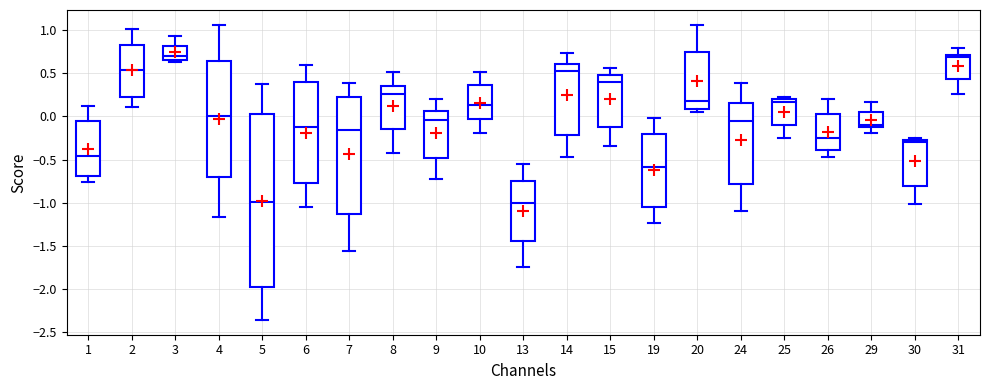

Reading left to right, transcribe this box plot: for each box, give where its median line is, the range the box spans, and where its two whiskers end, as read against the y-axis. The values are not printed on the chart, so give them approximately, as read against the axis.

1: median -0.45, box -0.70 to -0.05, whiskers -0.75 to 0.10
2: median 0.55, box 0.20 to 0.80, whiskers 0.10 to 1.00
3: median 0.70, box 0.65 to 0.80, whiskers 0.60 to 0.95
4: median 0.00, box -0.70 to 0.65, whiskers -1.15 to 1.05
5: median -1.00, box -1.95 to 0.05, whiskers -2.35 to 0.35
6: median -0.15, box -0.75 to 0.40, whiskers -1.05 to 0.60
7: median -0.15, box -1.15 to 0.20, whiskers -1.55 to 0.40
8: median 0.25, box -0.15 to 0.35, whiskers -0.40 to 0.50
9: median -0.05, box -0.50 to 0.05, whiskers -0.75 to 0.20
10: median 0.15, box -0.05 to 0.35, whiskers -0.20 to 0.50
13: median -1.00, box -1.45 to -0.75, whiskers -1.75 to -0.55
14: median 0.50, box -0.20 to 0.60, whiskers -0.45 to 0.75
15: median 0.40, box -0.10 to 0.45, whiskers -0.35 to 0.55
19: median -0.60, box -1.05 to -0.20, whiskers -1.25 to 0.00
20: median 0.20, box 0.10 to 0.75, whiskers 0.05 to 1.05
24: median -0.05, box -0.80 to 0.15, whiskers -1.10 to 0.40
25: median 0.15, box -0.10 to 0.20, whiskers -0.25 to 0.20 (just above the box's upper edge)
26: median -0.25, box -0.40 to 0.05, whiskers -0.45 to 0.20
29: median -0.10, box -0.15 to 0.05, whiskers -0.20 to 0.15
30: median -0.30 (just below the box's upper edge), box -0.80 to -0.30, whiskers -1.00 to -0.25
31: median 0.70 (just below the box's upper edge), box 0.45 to 0.70, whiskers 0.25 to 0.80